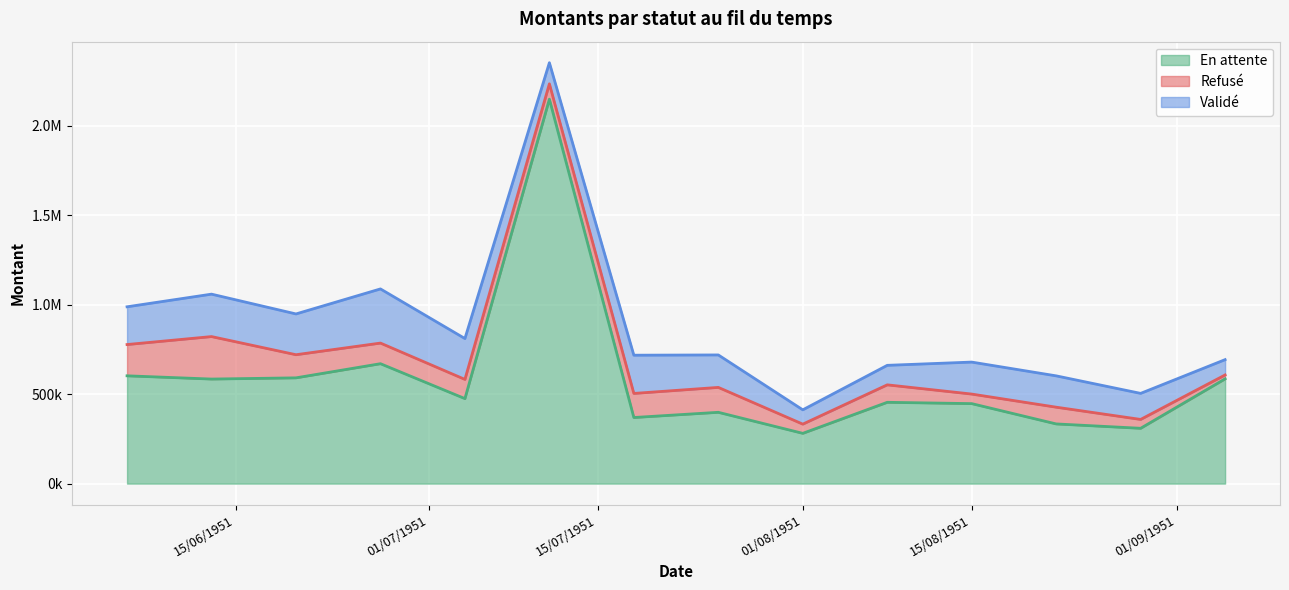

True or false: En attente has more than 0 points higher than both neighbors.

True